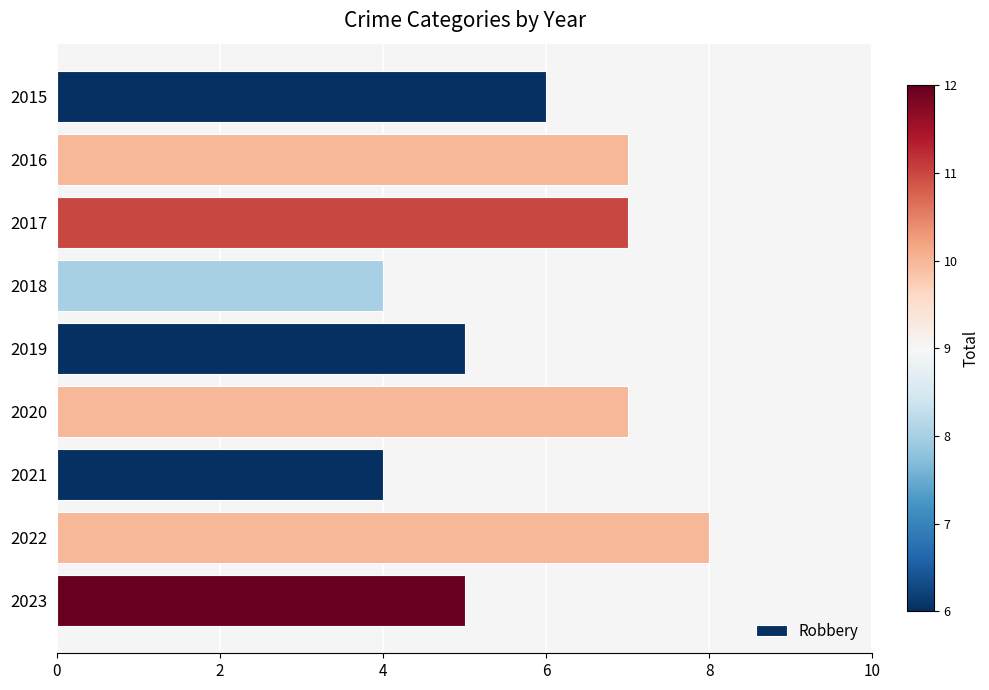

What is the value of the 9th bar from the top?

5